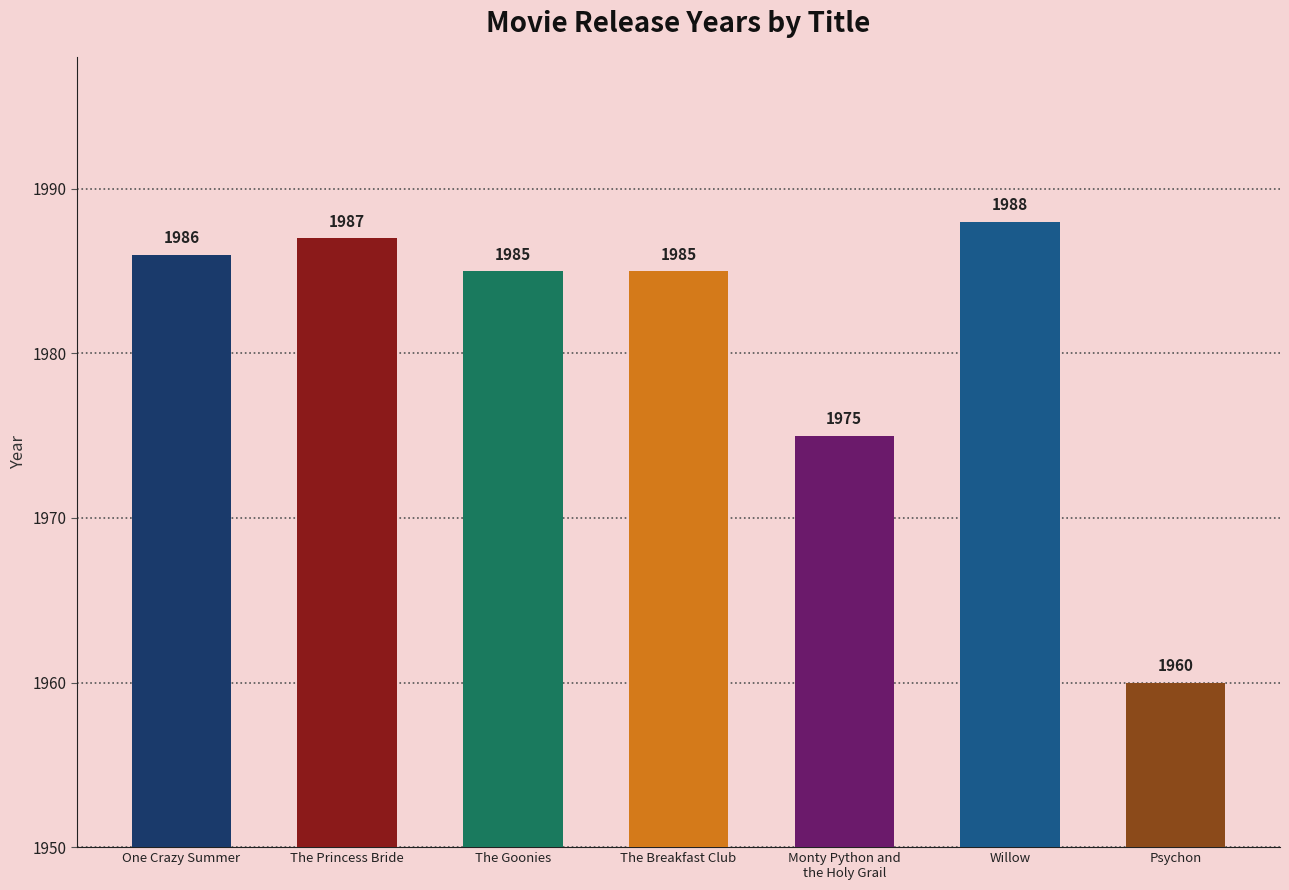

What is the average value?

1981